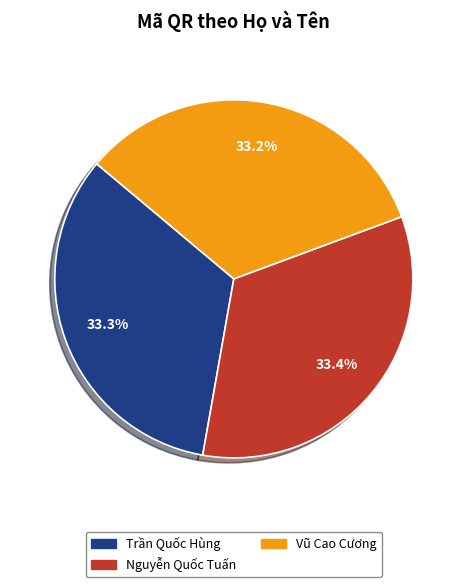

Does Vũ Cao Cương account for over 50% of the chart?

No